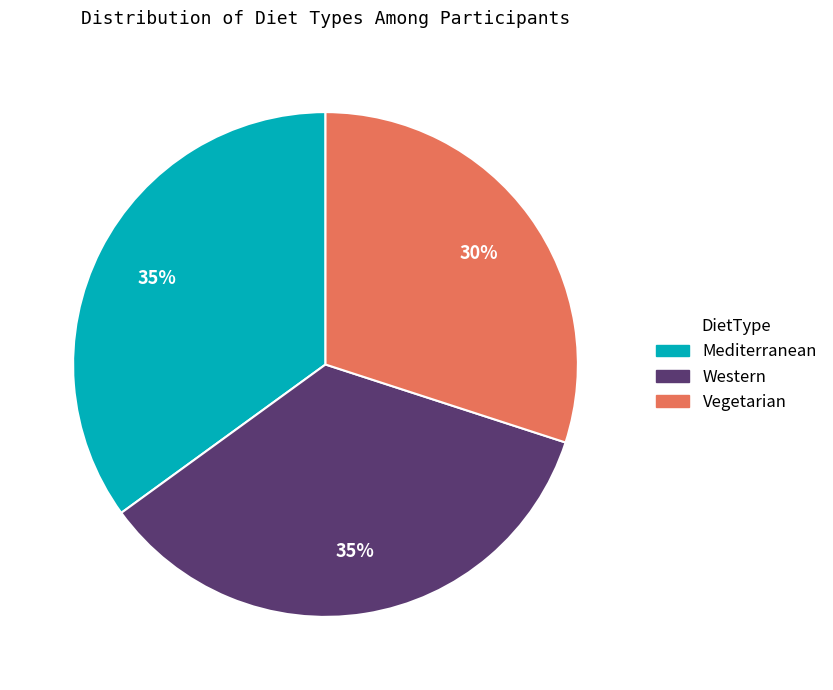

Approximately how many times larger is the value at Vegetarian compared to Mediterranean?

0.9